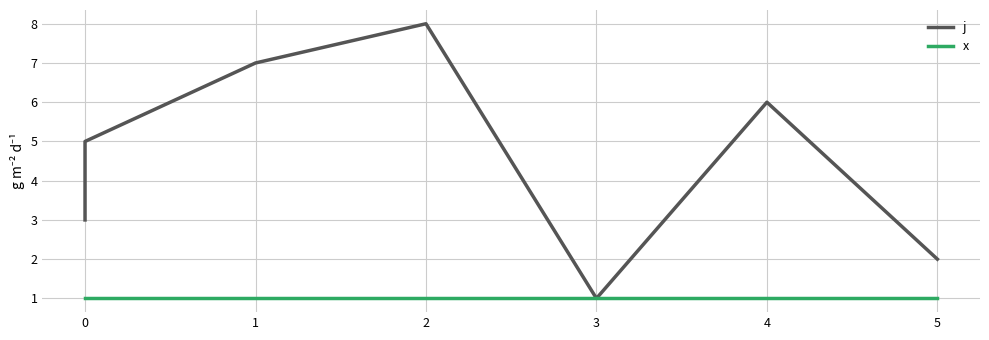

How many interior local peaks does the j series have?

2